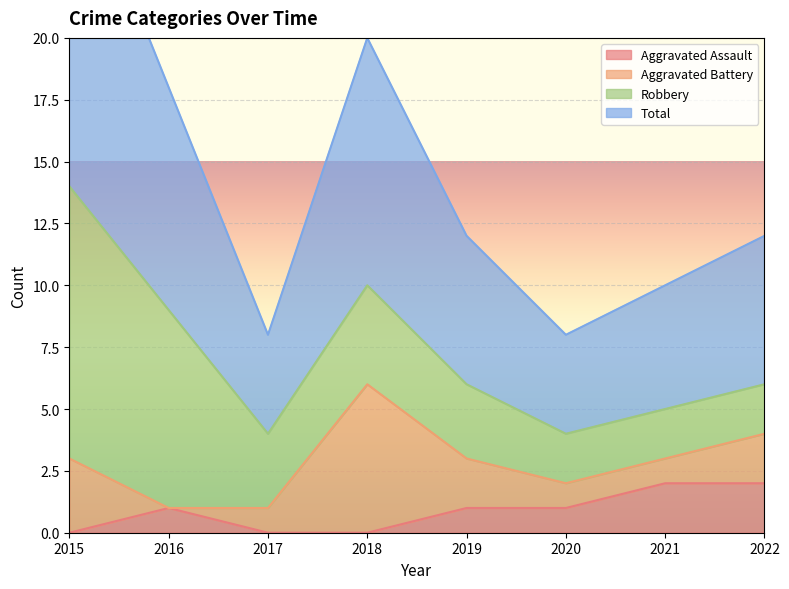

True or false: Aggravated Assault has a value of 1 at 2020.

True